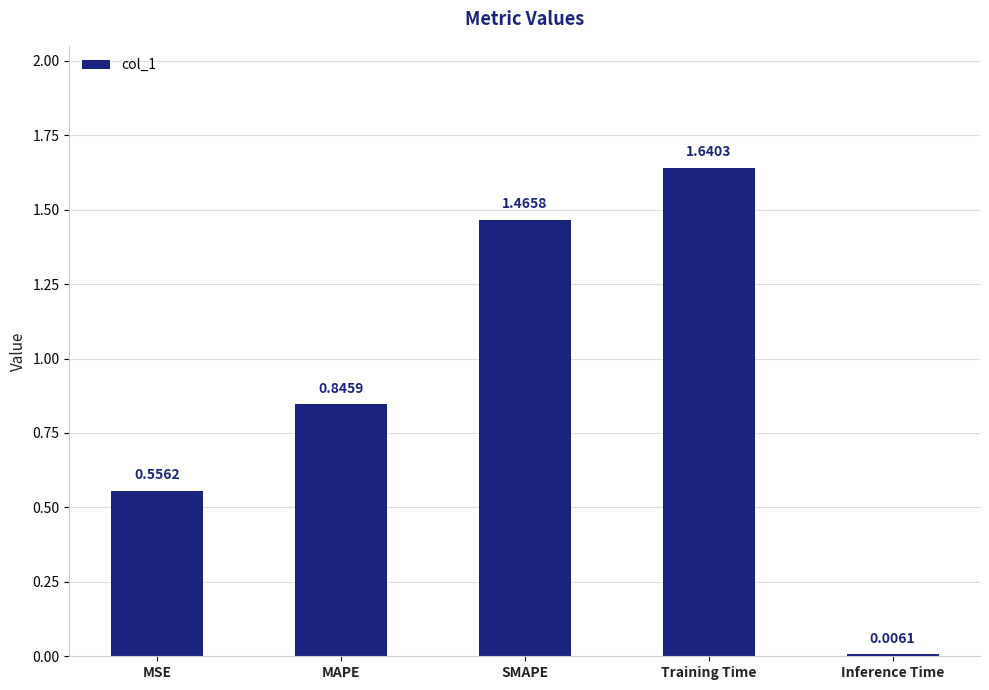

Which has a higher value, MAPE or MSE?

MAPE